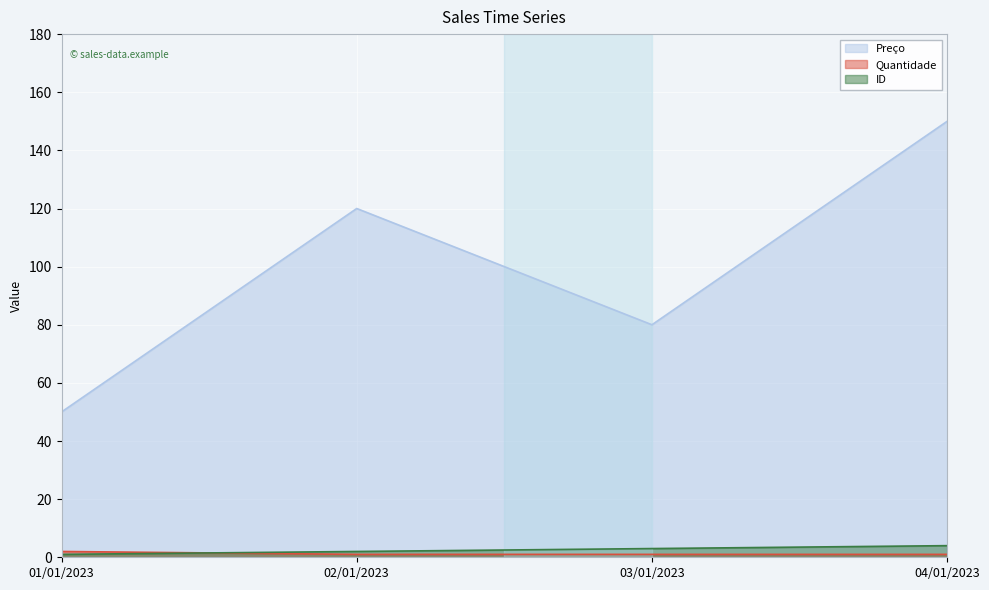

What is the difference between the highest and lowest values at 04/01/2023?

149